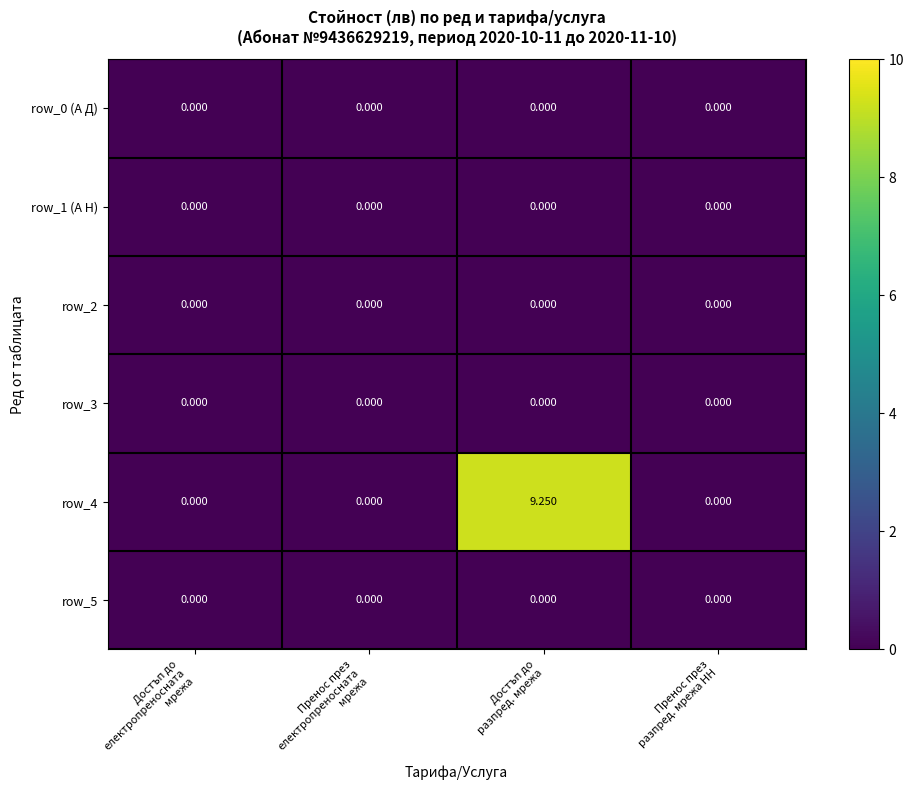

Which series has the largest total across all categories?

row_4